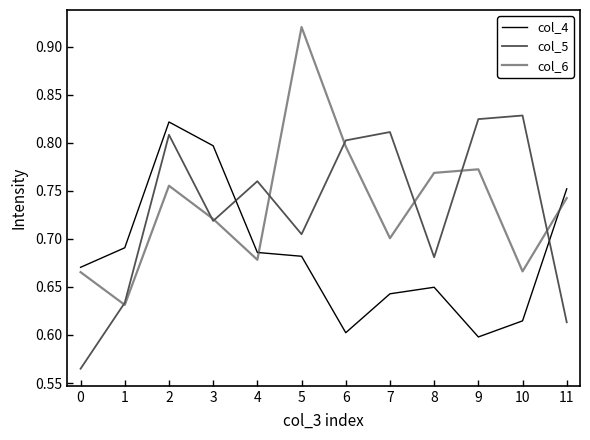

What is the difference between the maximum and minimum values in the col_4 series?

0.2